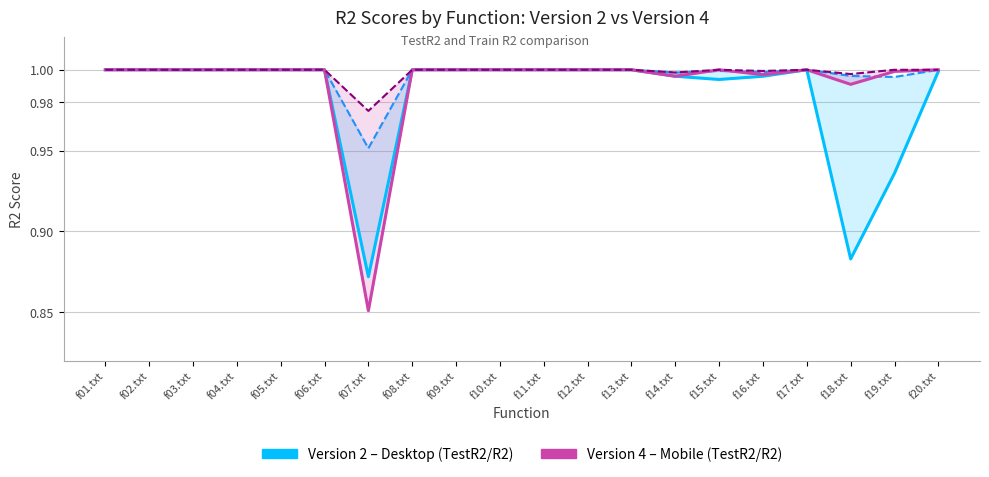

What is the highest value of the Version2_R2 series?

1.0